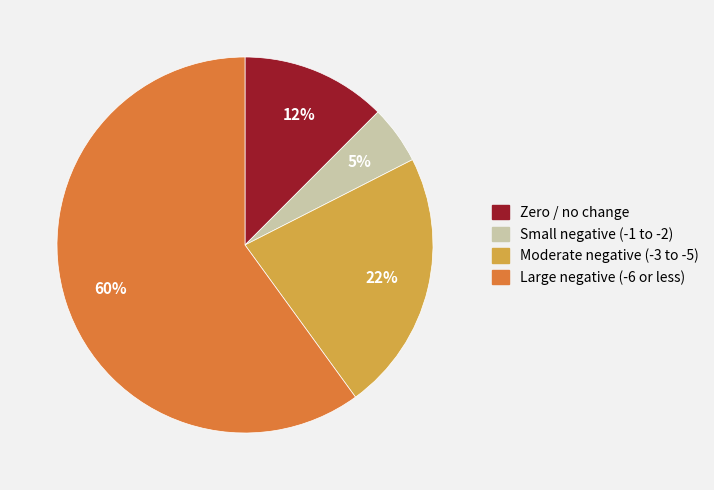

How many slices are in this pie chart?

4